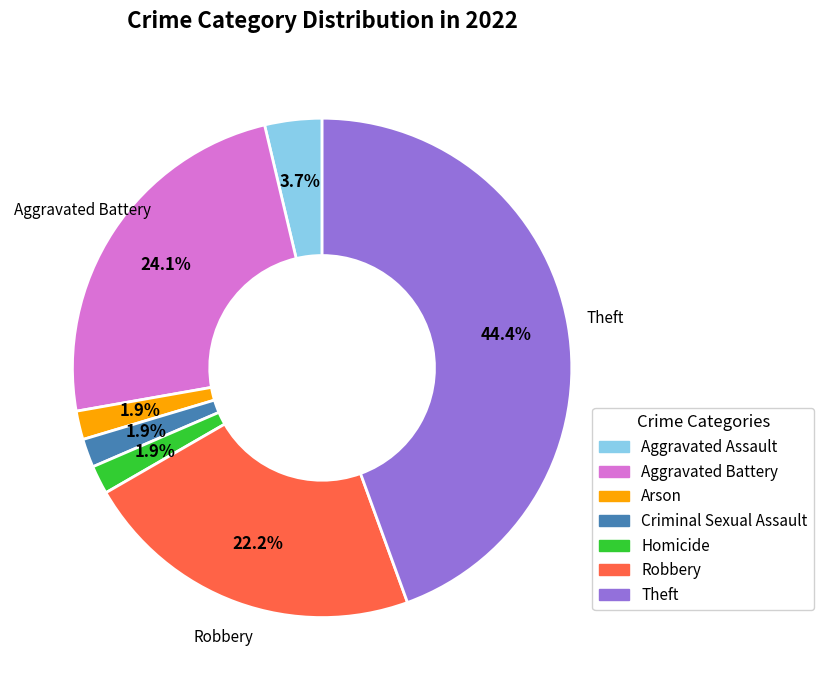

Which category has the biggest portion of the pie?

Theft